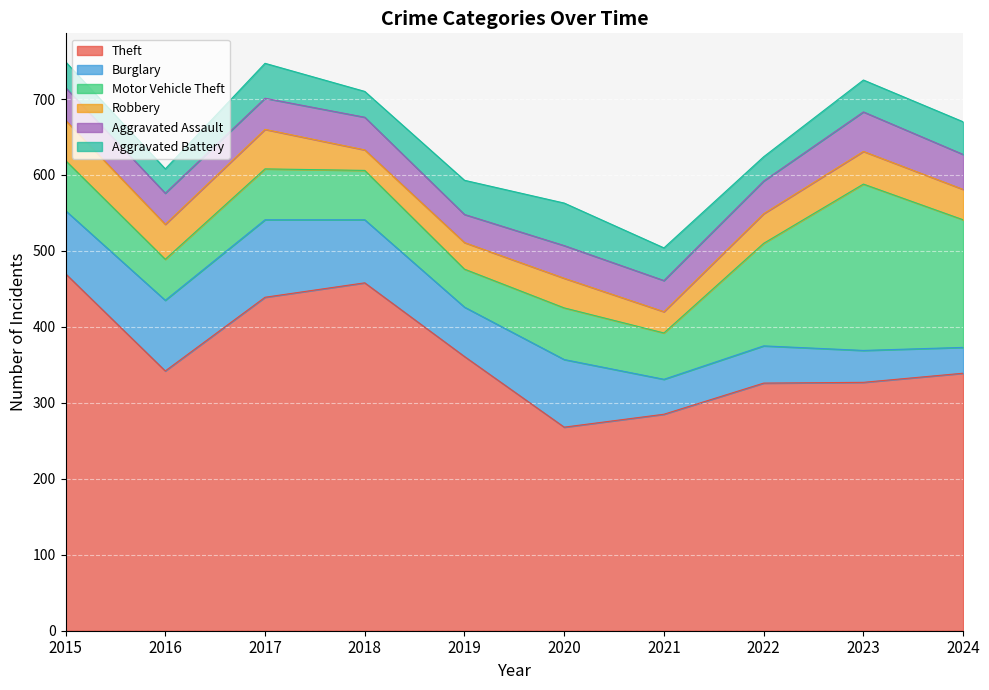

At which label does Burglary reach its peak?

2017